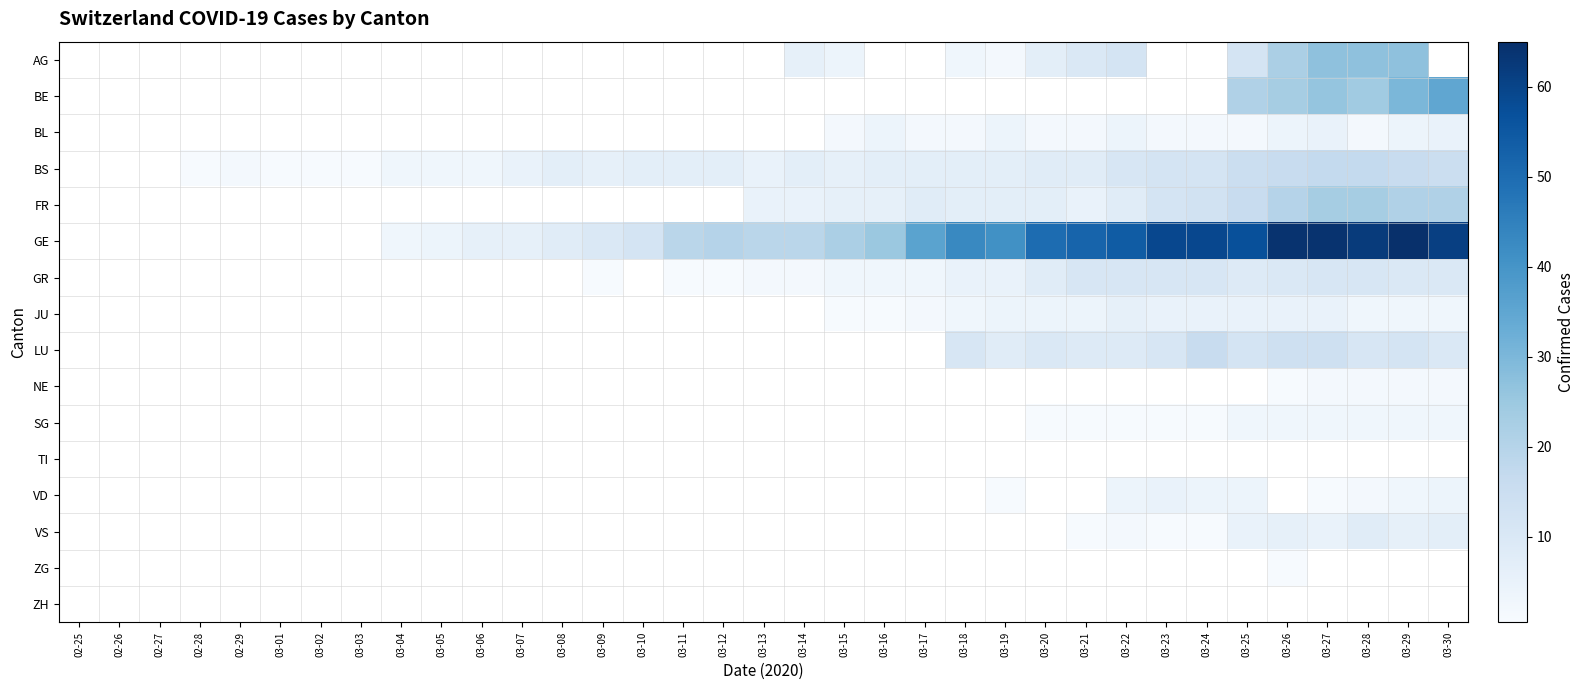

What is the difference between the highest and lowest values at 03-07?

6